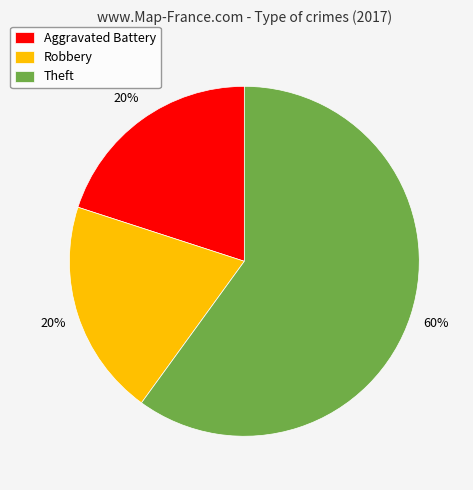

Do Theft and Robbery together represent more than half of the pie?

Yes